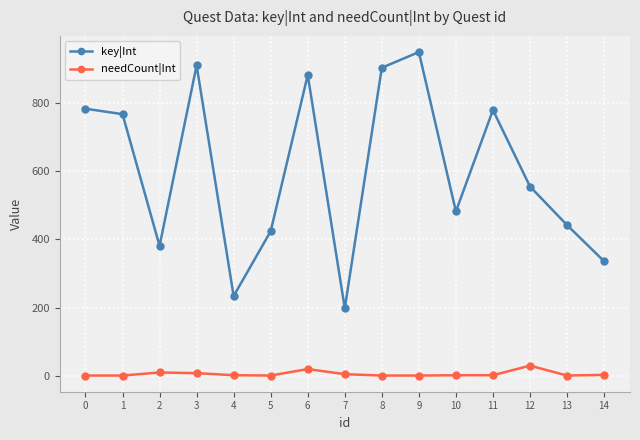

Which series changed the most between 7 and 9?

key|Int